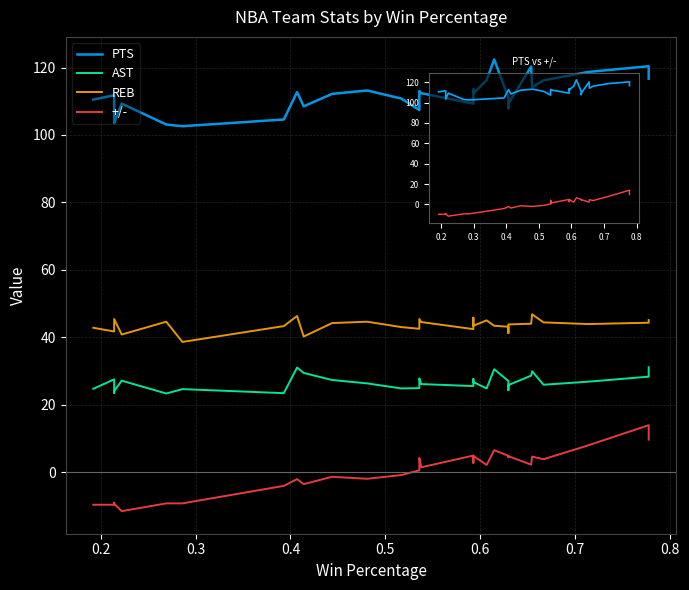

Reading left to right, what are all the values shown in this chart?

PTS: 110.5	111.8	104.1	103.5	109.3	103.1	102.6	104.6	112.7	108.5	112.2	113.2	110.8	107.4	113.0	112.4	109.3	113.5	112.3	116.3	122.4	111.0	107.9	109.3	120.3	114.2	116.2	118.7	120.4	116.7
AST: 24.7	27.5	23.5	24.0	27.1	23.3	24.6	23.4	31.0	29.4	27.3	26.3	24.8	24.9	27.8	26.1	25.5	27.6	26.7	24.8	30.5	27.0	24.3	25.8	28.6	29.9	25.9	26.8	28.3	31.1
REB: 42.8	41.7	42.6	45.4	40.8	44.6	38.6	43.3	46.3	40.2	44.2	44.6	43.0	42.5	45.4	44.5	42.4	45.8	43.4	45.0	43.4	43.1	41.2	43.8	44.0	46.8	44.4	43.9	44.3	45.1
+/-: -9.7	-9.7	-9.1	-9.4	-11.6	-9.3	-9.3	-4.1	-2.1	-3.6	-1.4	-2.0	-0.9	0.5	4.2	1.4	4.9	2.7	4.8	2.1	6.5	4.8	4.4	4.7	2.2	4.6	3.8	7.9	13.9	9.6